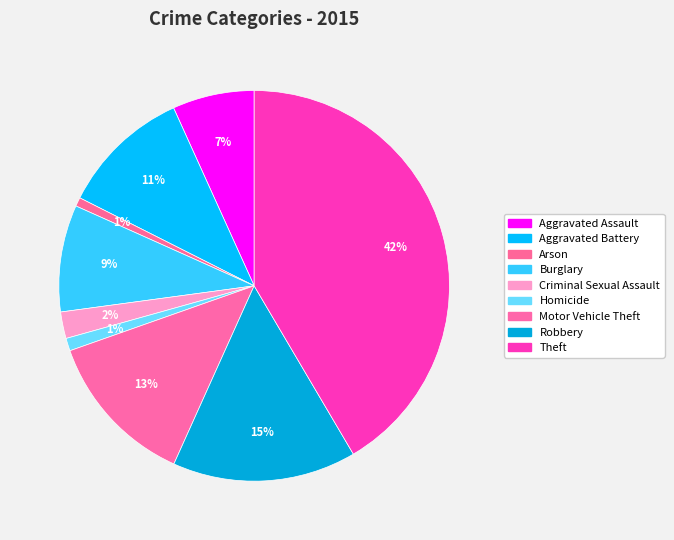

How many slices are in this pie chart?

9